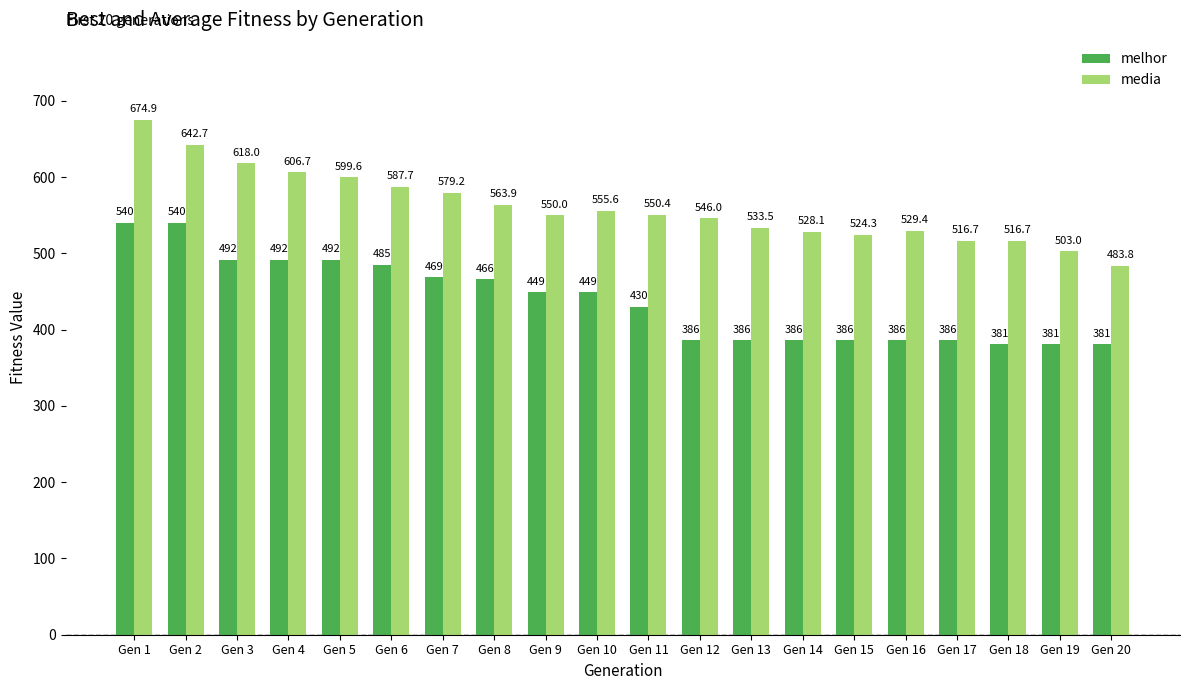

True or false: media has a value of 313.4 at Gen 7.

False